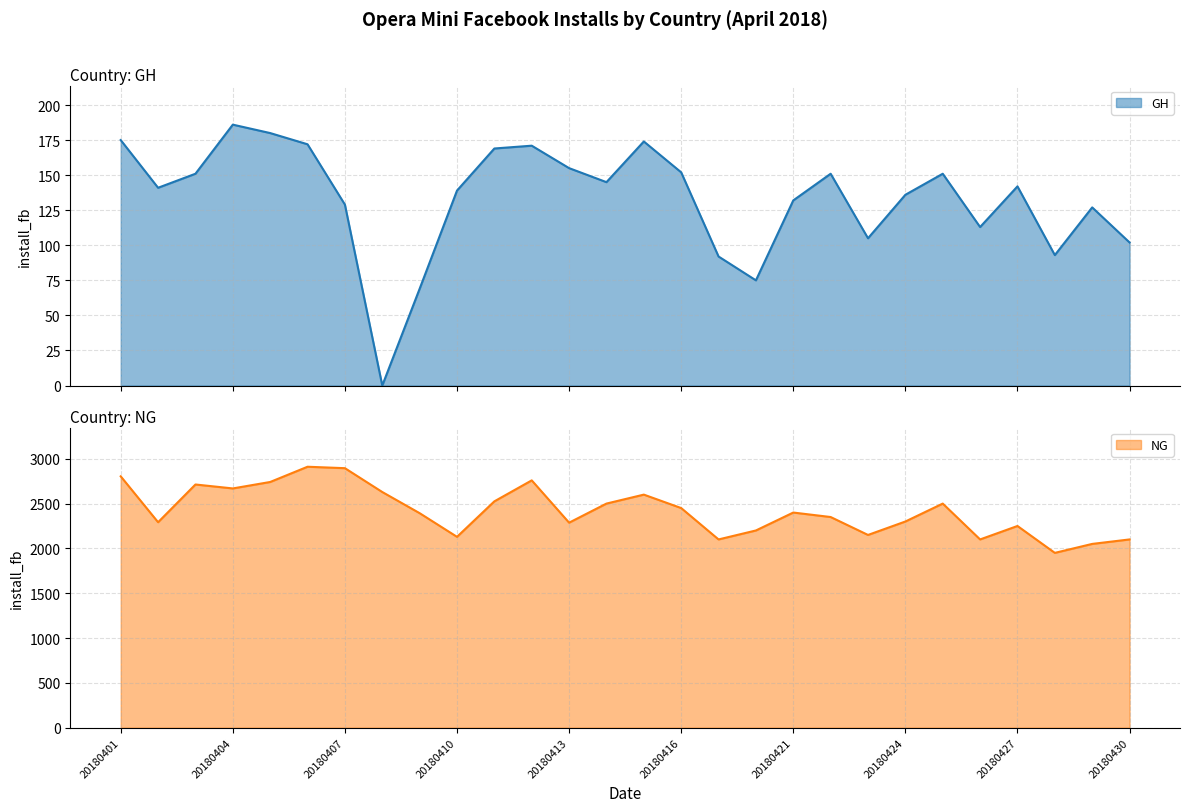

Is it true that NG equals 2250 at 20180427?

True